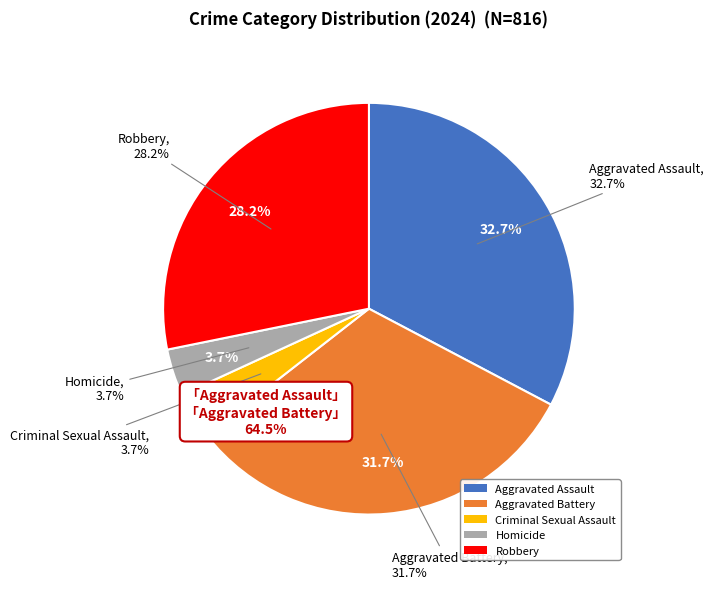

Do Robbery and Aggravated Assault together represent more than half of the pie?

Yes